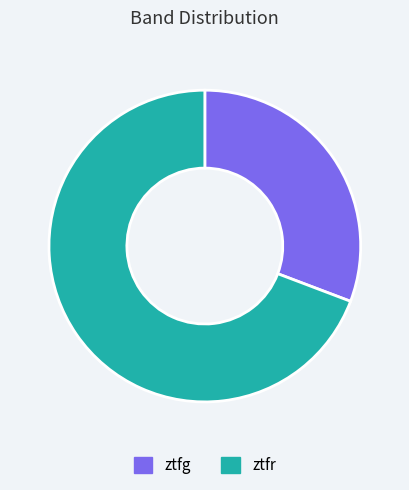

Count the number of slices in the pie.

2